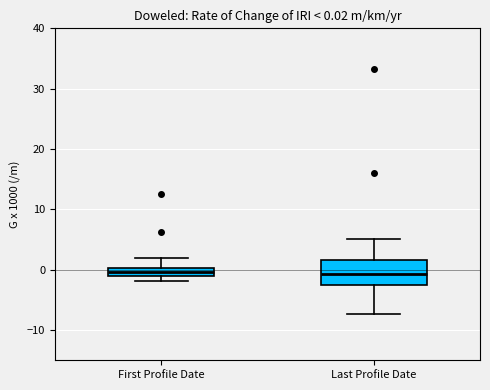

Which box is the tallest, from its lower edge to its upper edge?

Last Profile Date